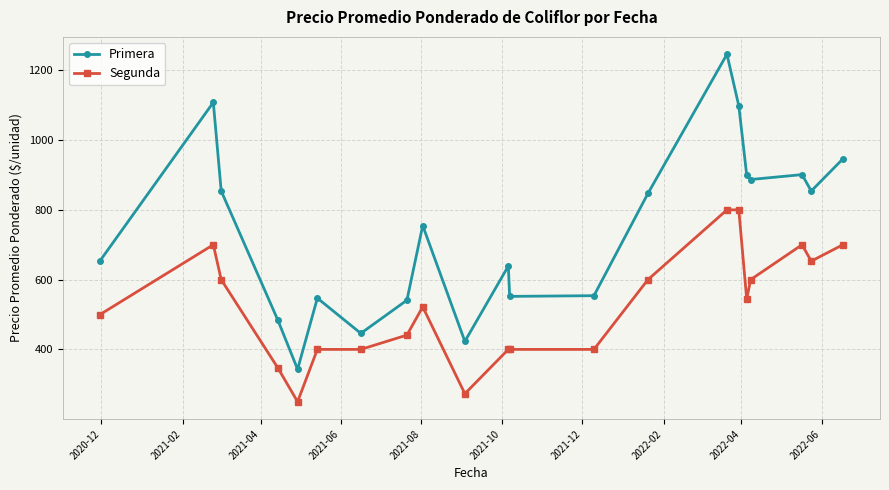

True or false: Segunda has more than 1 interior local peaks.

True